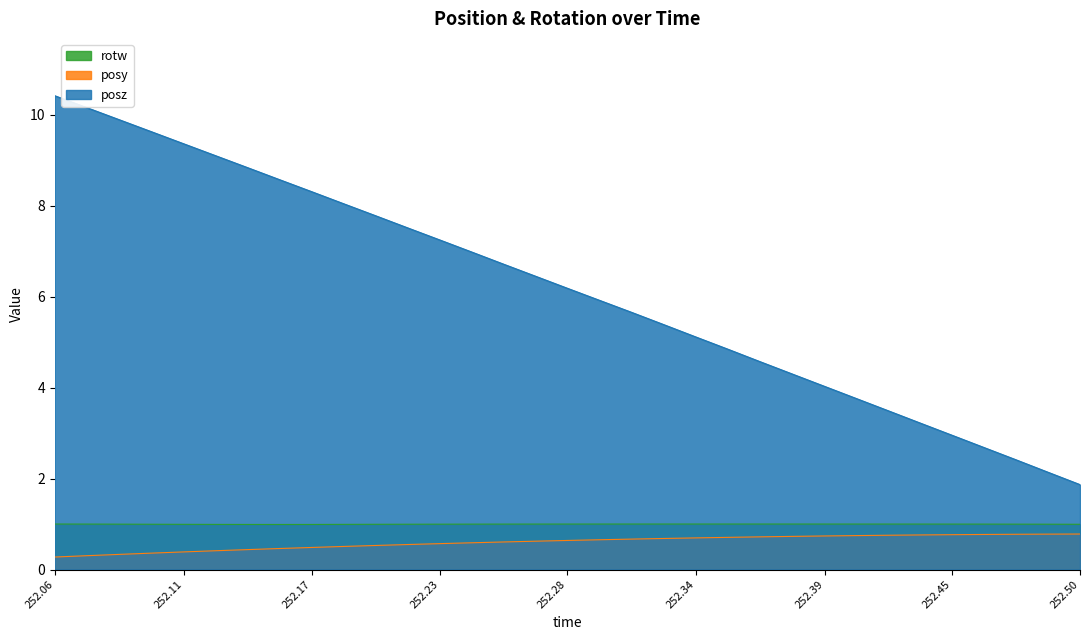

Which series has the largest range (max minus min)?

posz